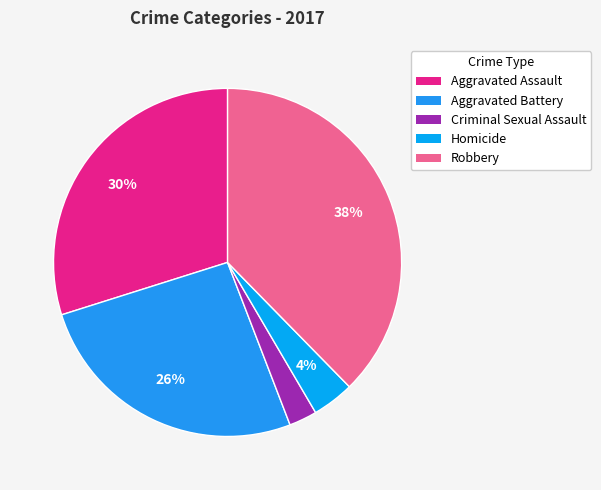

What is the total percentage of Aggravated Assault and Robbery?

67.5%